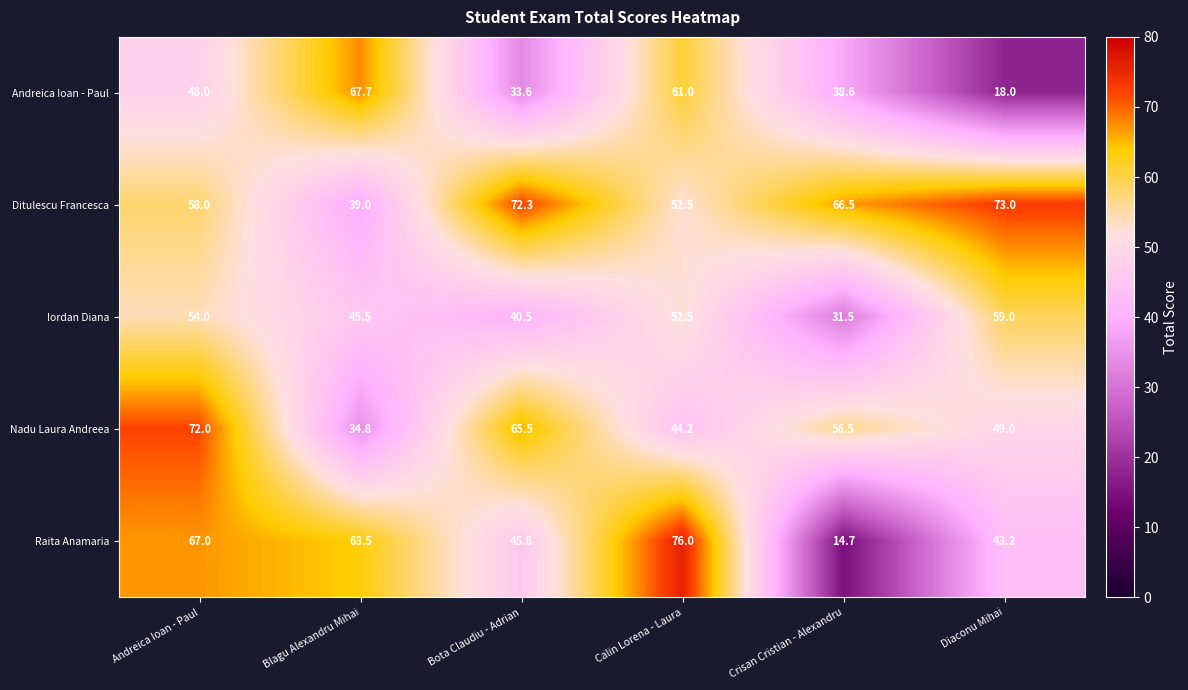

The value of Nadu Laura Andreea at Andreica Ioan - Paul is 72.0. True or false?

True